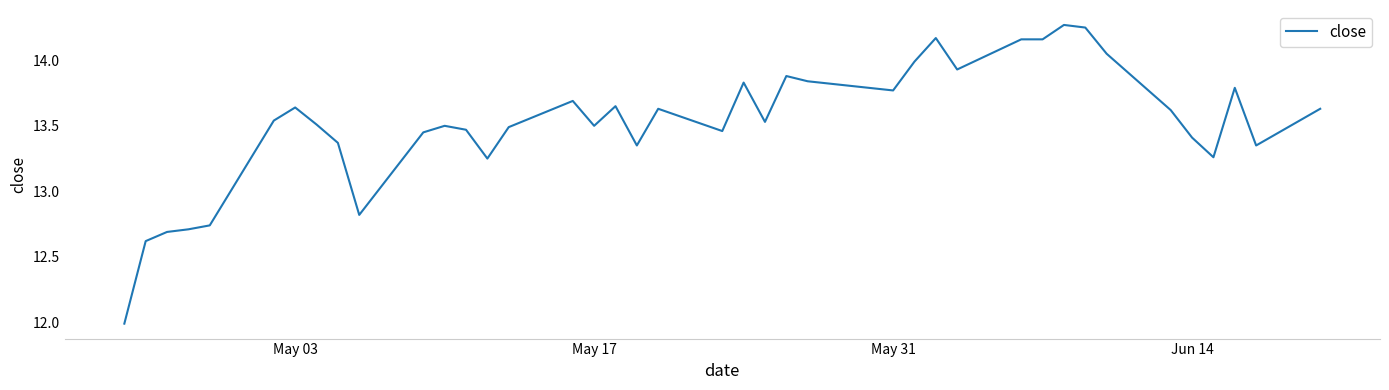

What is the difference between the maximum and minimum values?

2.3